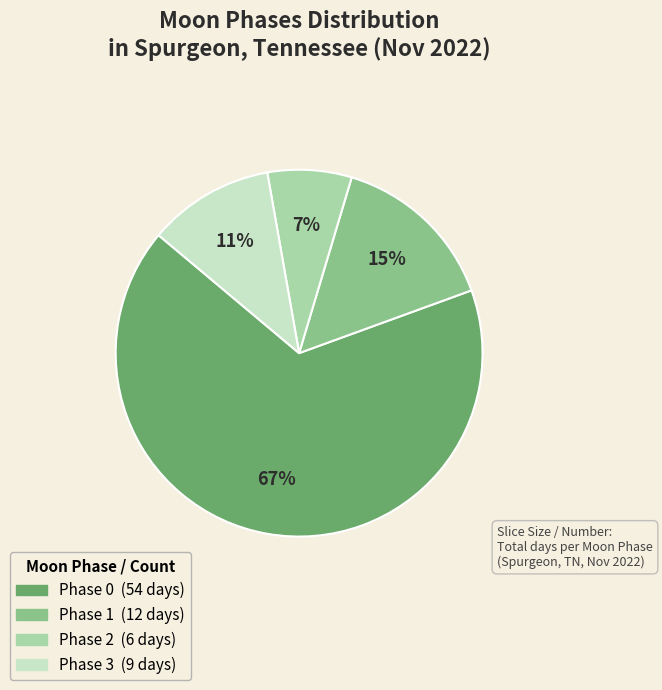

Count the number of slices in the pie.

4